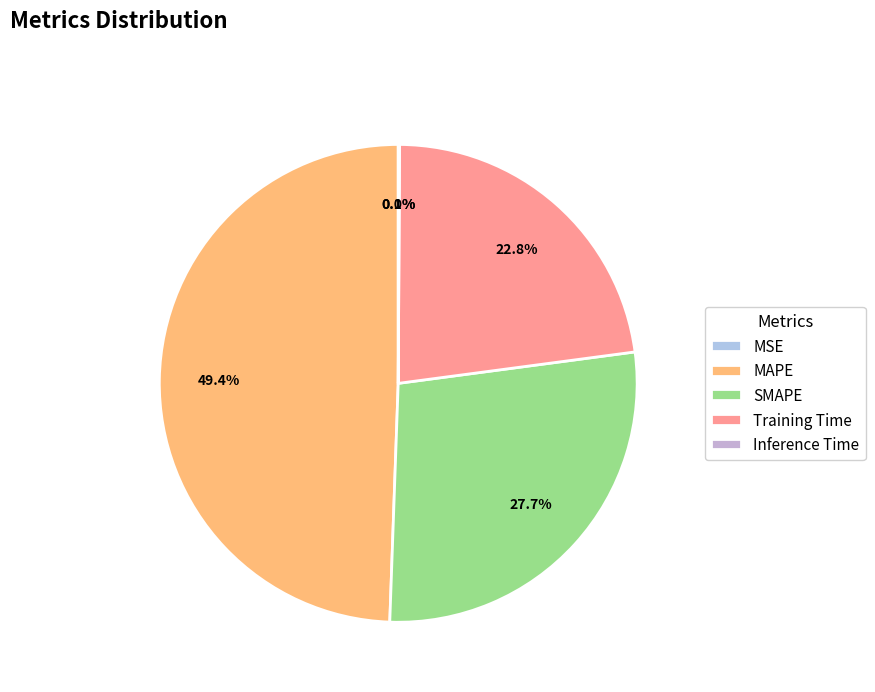

Rank the categories by value from lowest to highest.

MSE, Inference Time, Training Time, SMAPE, MAPE